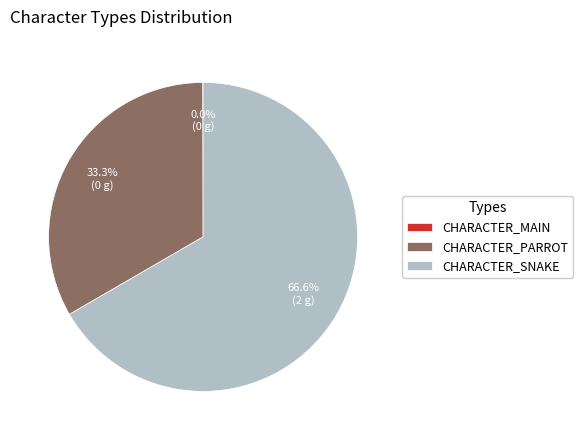

Is CHARACTER_SNAKE the majority of the pie?

Yes